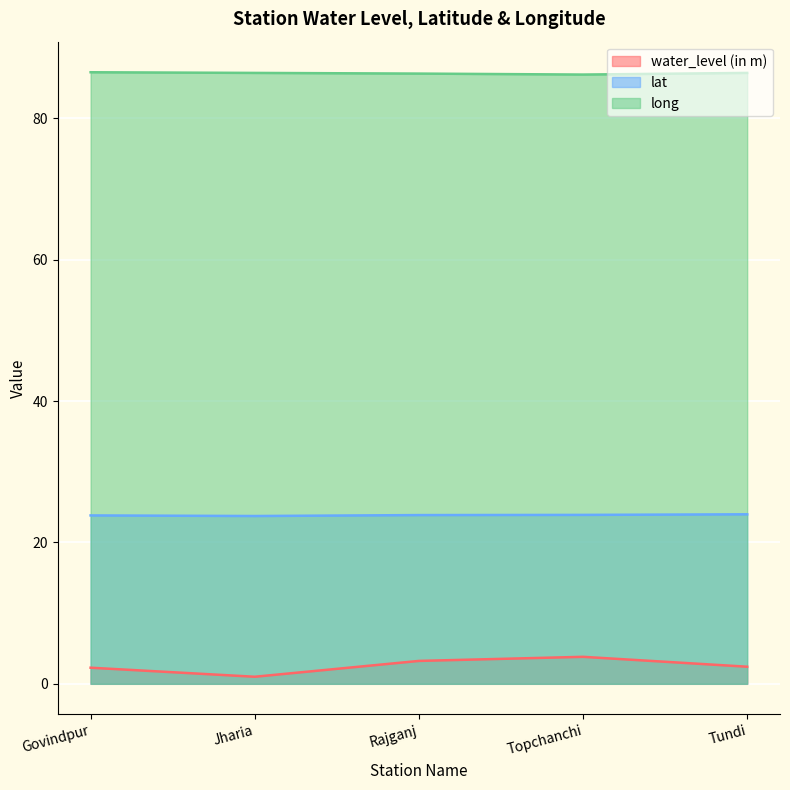

Reading right to left, transcribe all the data shown in this chart.

water_level (in m): 2.4	3.8	3.2	1.0	2.3
lat: 24.0	23.9	23.9	23.7	23.8
long: 86.4	86.2	86.3	86.4	86.5